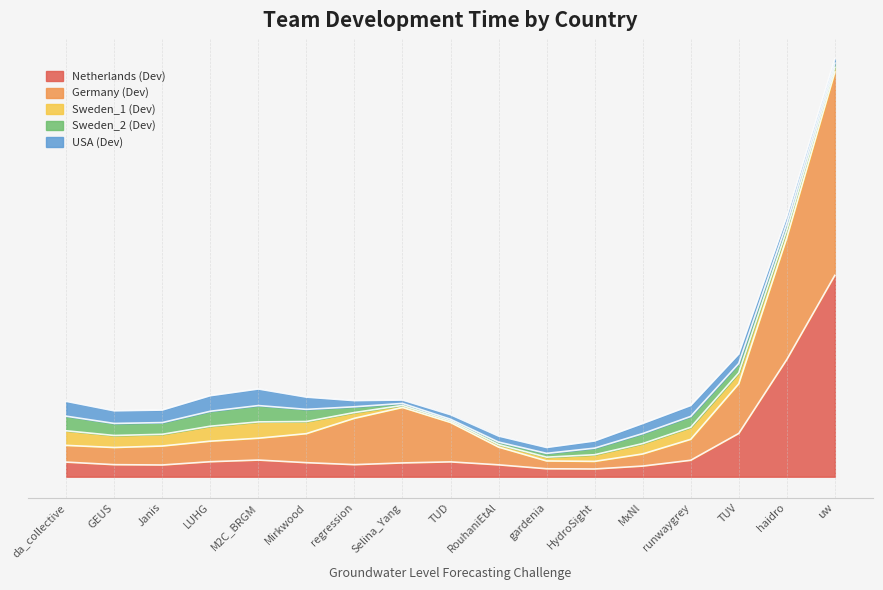

Does the chart have visible grid lines?

Yes